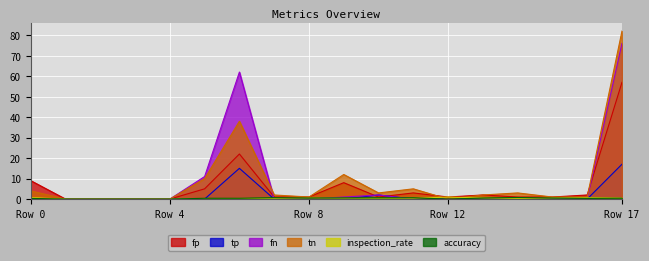

What is the sum of all fp values?

114.0